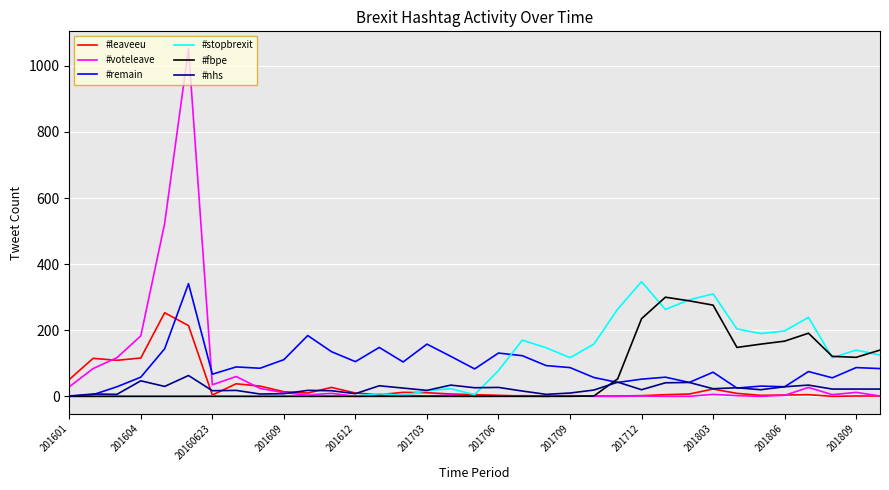

Does the chart have visible grid lines?

Yes